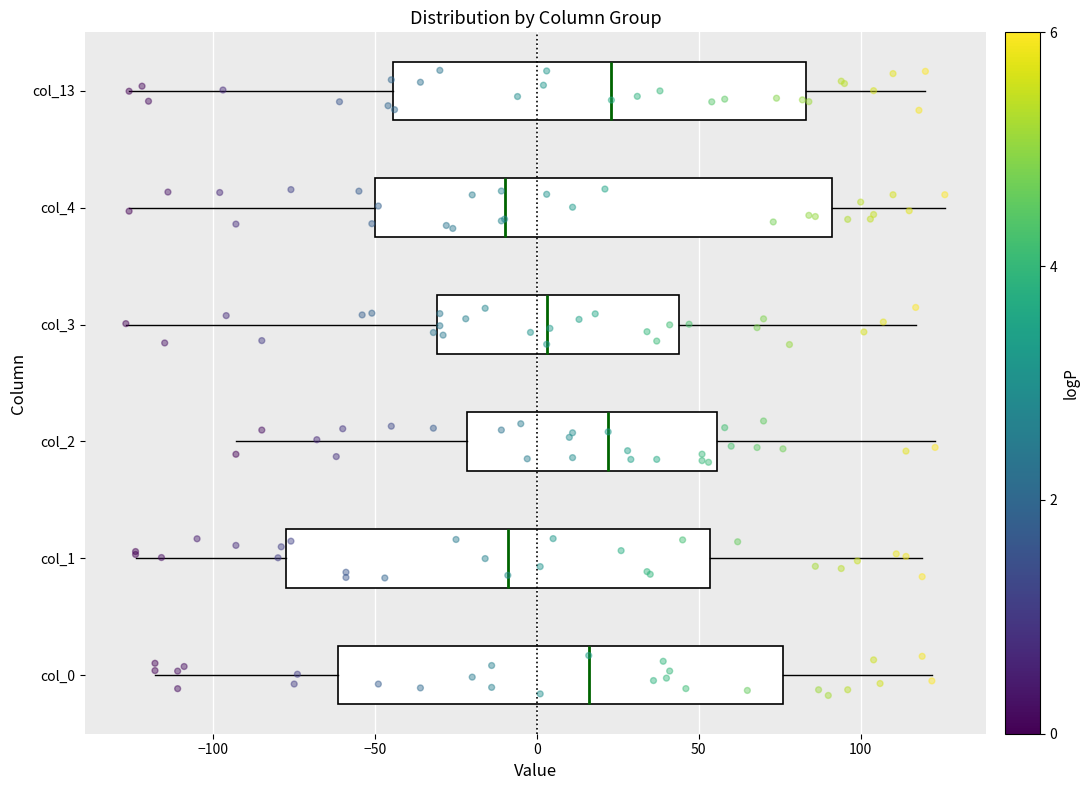

Reading bottom to top, transcribe this box plot: for each box, give where its median line is, the range the box spans, and where its two whiskers end, as read against the x-axis. The values are not printed on the chart, so give them approximately, as read against the axis.

col_0: median 15, box -60 to 75, whiskers -120 to 120
col_1: median -10, box -75 to 55, whiskers -125 to 120
col_2: median 20, box -20 to 55, whiskers -95 to 125
col_3: median 5, box -30 to 45, whiskers -125 to 115
col_4: median -10, box -50 to 90, whiskers -125 to 125
col_13: median 25, box -45 to 85, whiskers -125 to 120